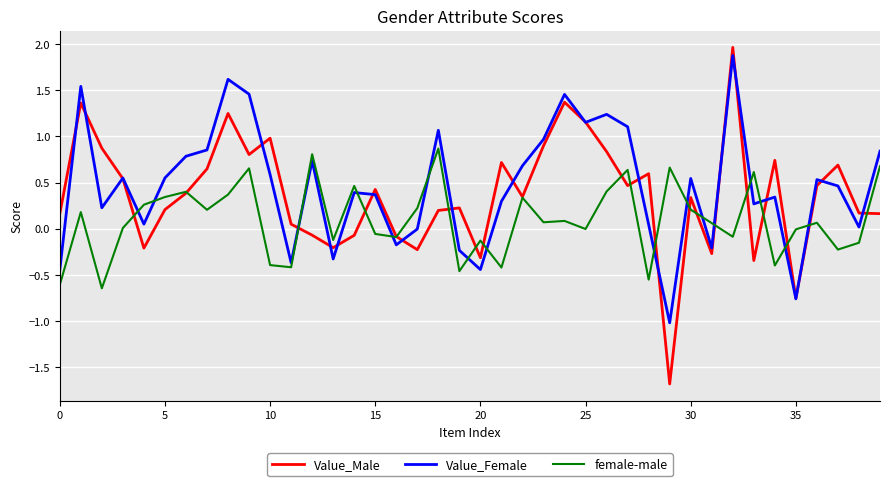

Which series has the largest range (max minus min)?

Value_Male